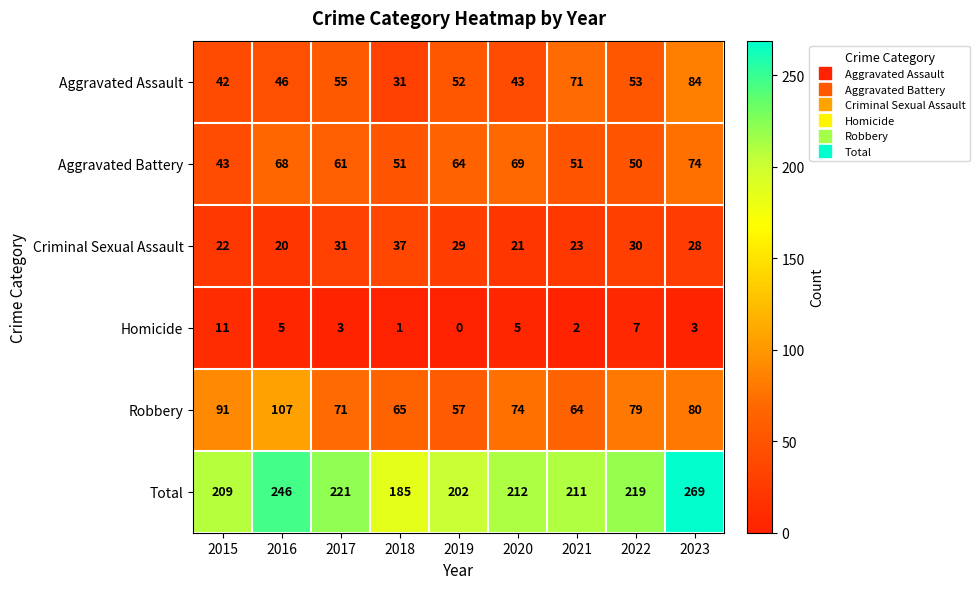

The value of Aggravated Battery at 2023 is 108. True or false?

False